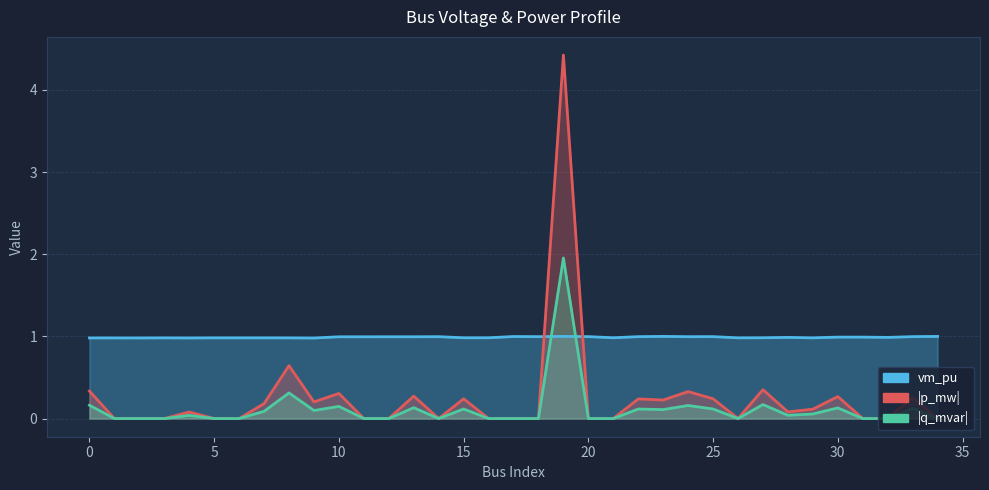

At which category does the chart reach its peak across all series?

19